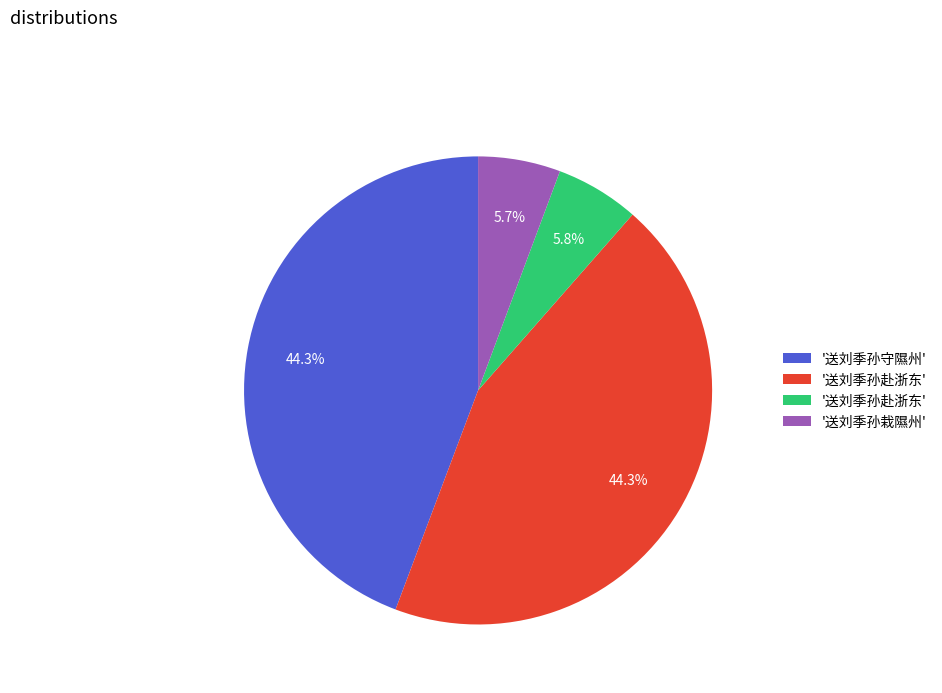

Is there a majority slice in this chart?

No